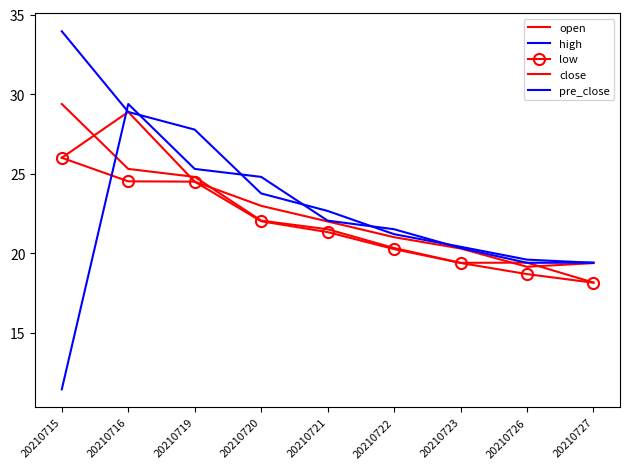

Where is the first local minimum for close?

20210723